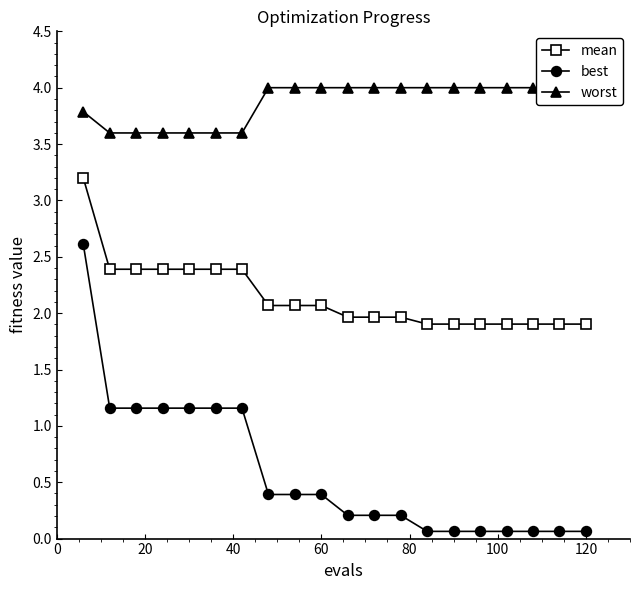

What is the maximum value for best?

2.6